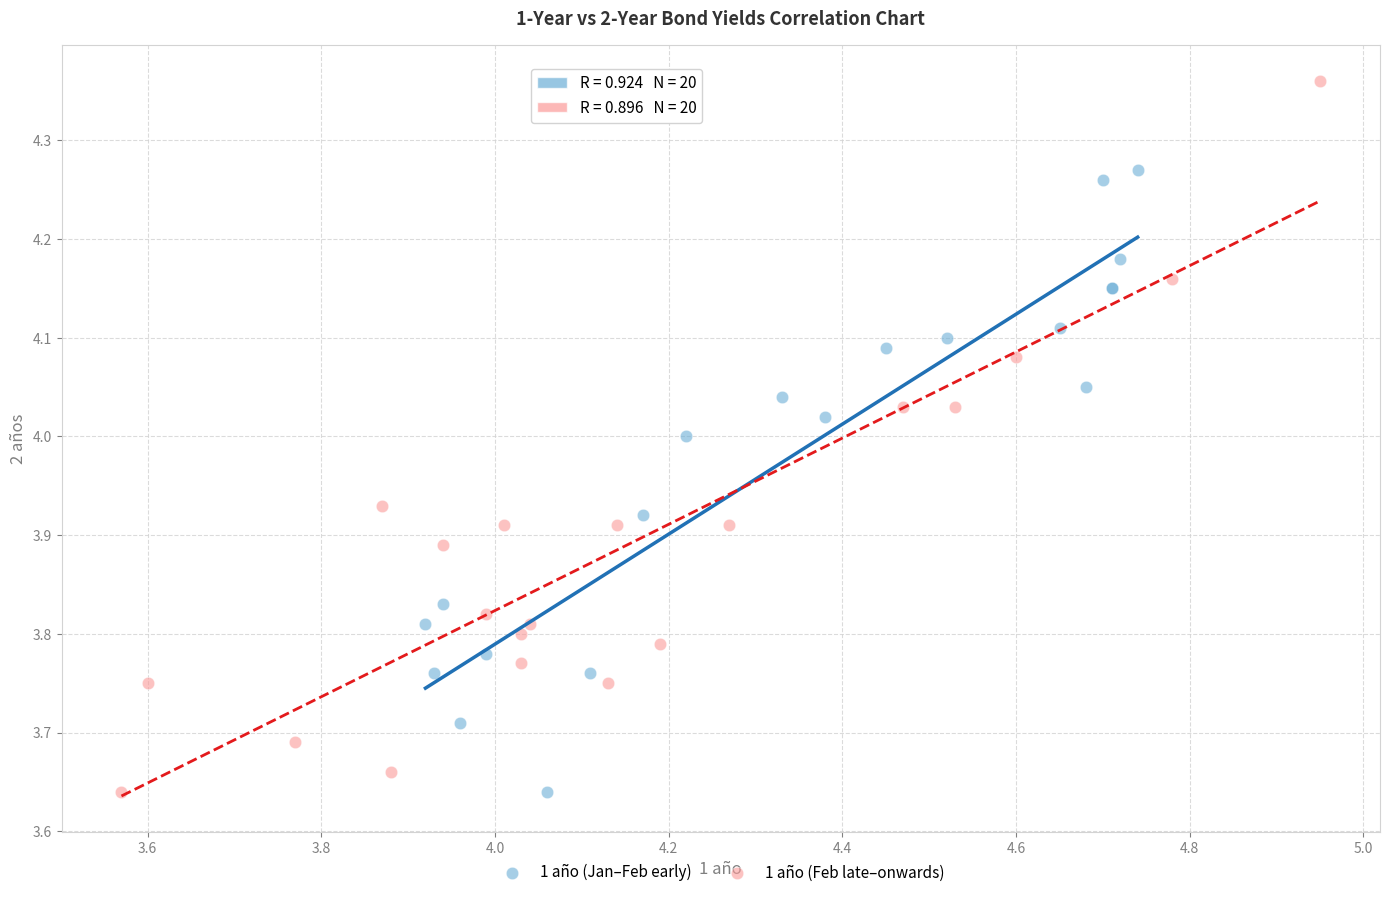

Which series has the largest Y range (max minus min)?

1 año (Feb late–onwards)